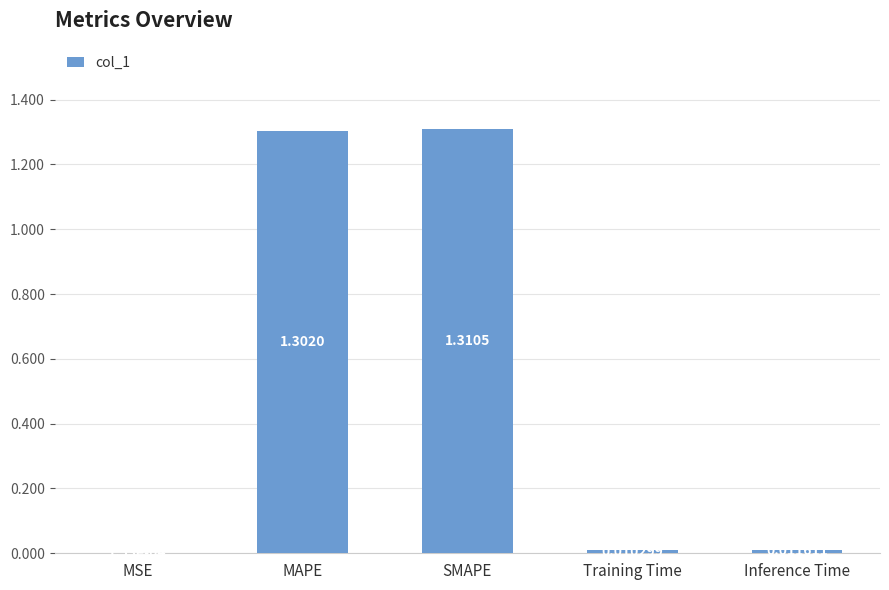

Between Inference Time and Training Time, which is larger?

Inference Time